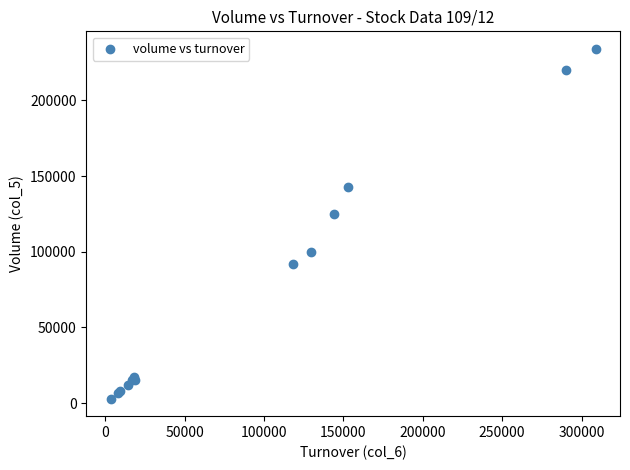

What Y value in the scatter plot is closest to 118500?

125000